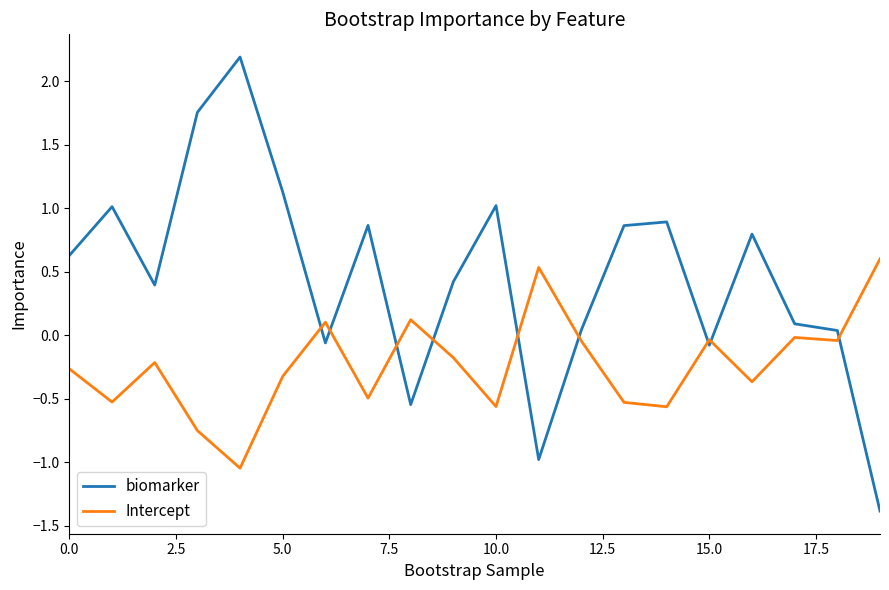

Rank the series by their average value, from highest to lowest.

biomarker, Intercept